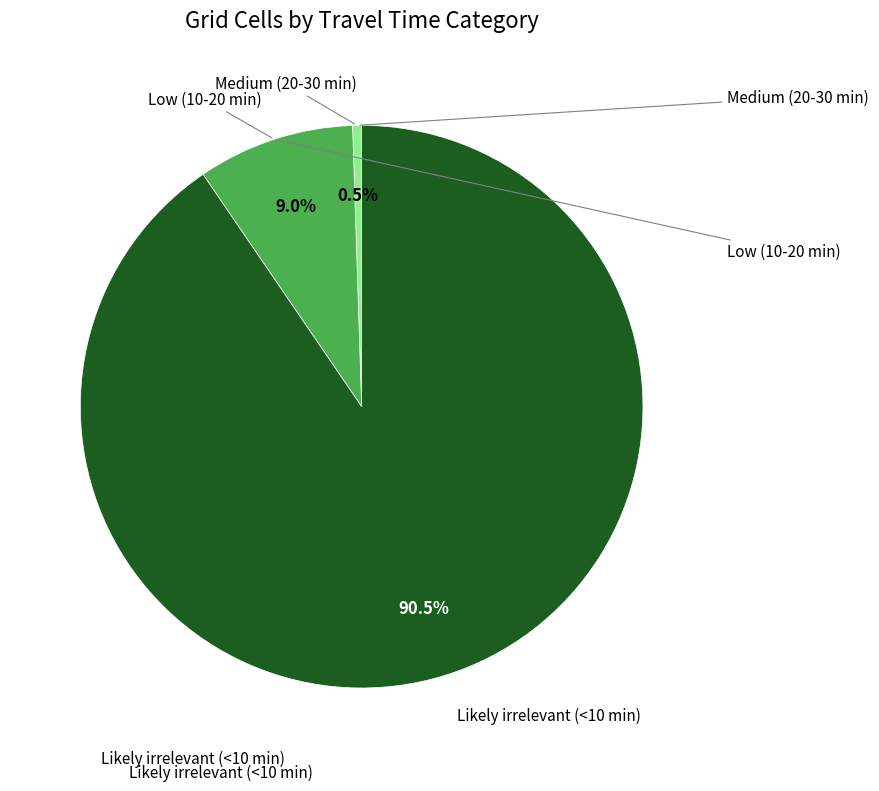

Does any single category account for the majority?

Yes